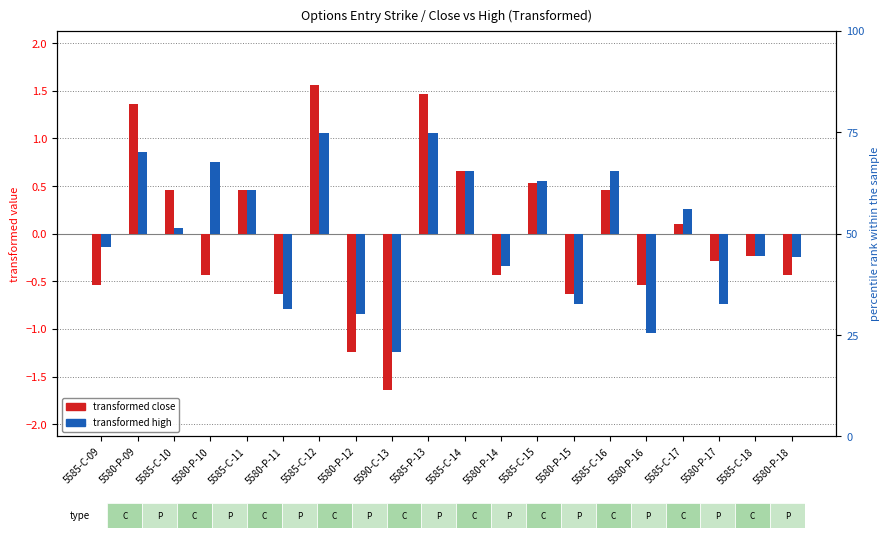

Reading right to left, list all the values displayed in this chart.

transformed close: -0.4	-0.2	-0.3	0.1	-0.5	0.5	-0.6	0.5	-0.4	0.7	1.5	-1.6	-1.2	1.6	-0.6	0.5	-0.4	0.5	1.4	-0.5
transformed high: -0.2	-0.2	-0.7	0.3	-1.0	0.7	-0.7	0.6	-0.3	0.7	1.1	-1.2	-0.8	1.1	-0.8	0.5	0.8	0.1	0.9	-0.1